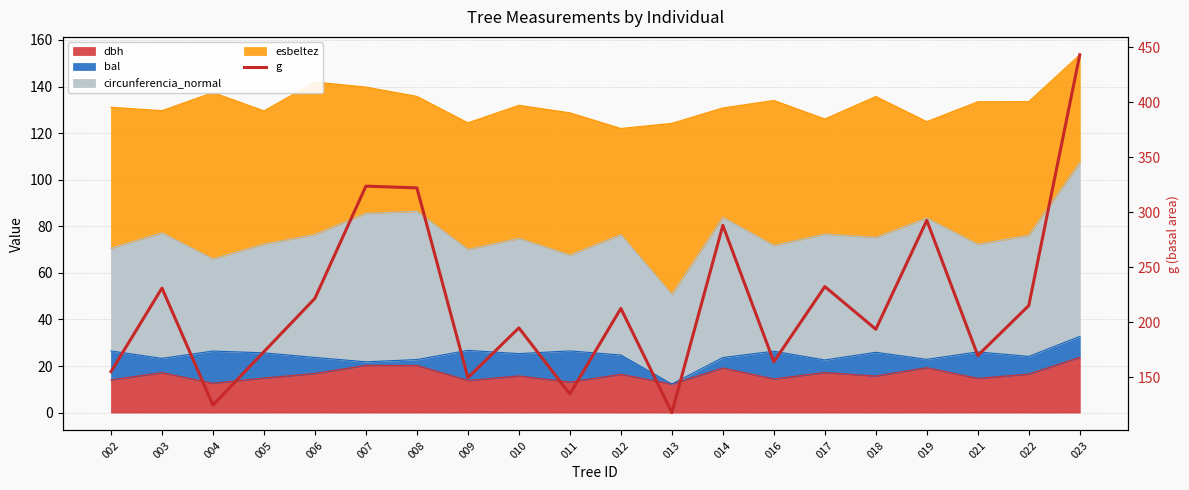

What is the difference between the second highest and minimum values?

205.8